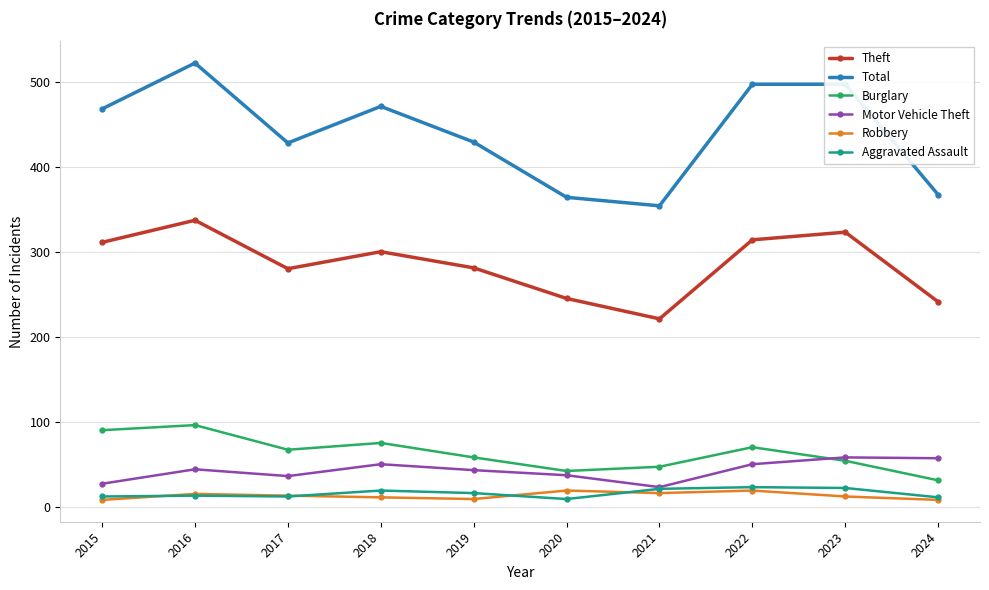

Where is the first local maximum for Motor Vehicle Theft?

2016